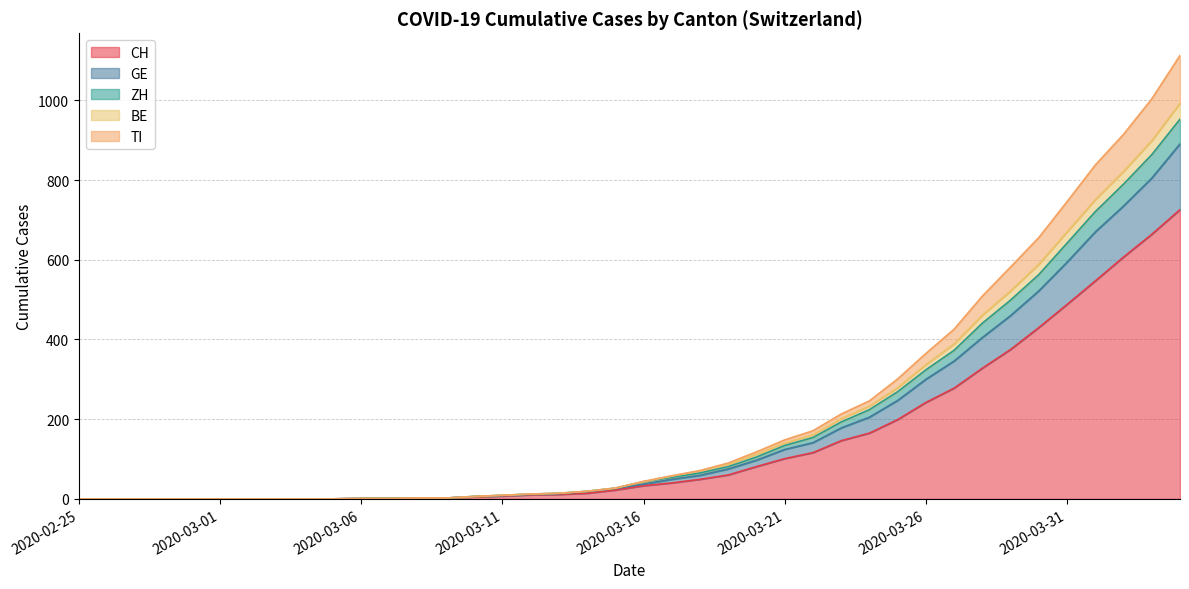

What is the sum of all CH values?

5750